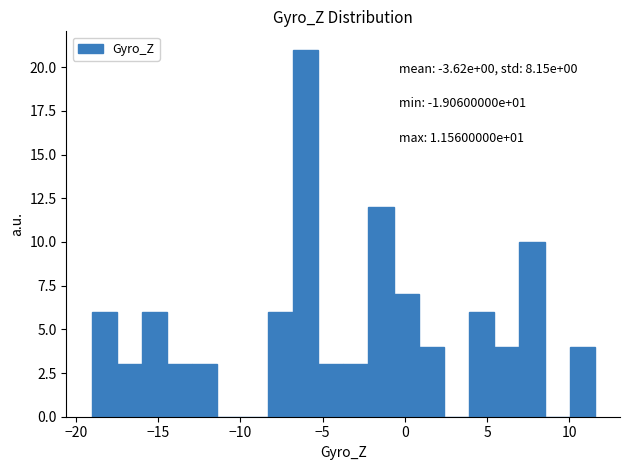

Around what value on the x-axis is the tallest bar? Give the approximate position of its centre, as read against the axis.

-6.0